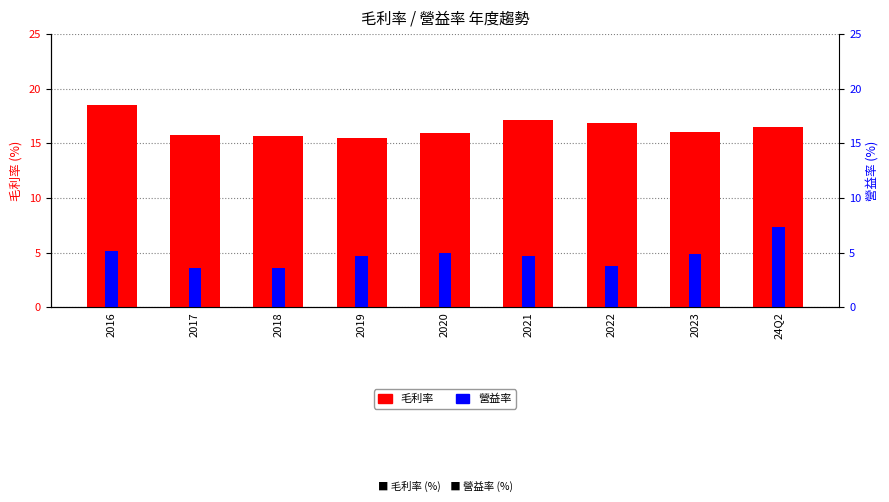

Reading left to right, what are all the values shown in this chart?

毛利率: 18.5	15.8	15.7	15.5	15.9	17.1	16.9	16.0	16.5
營益率: 5.2	3.6	3.6	4.7	5.0	4.7	3.8	4.9	7.3